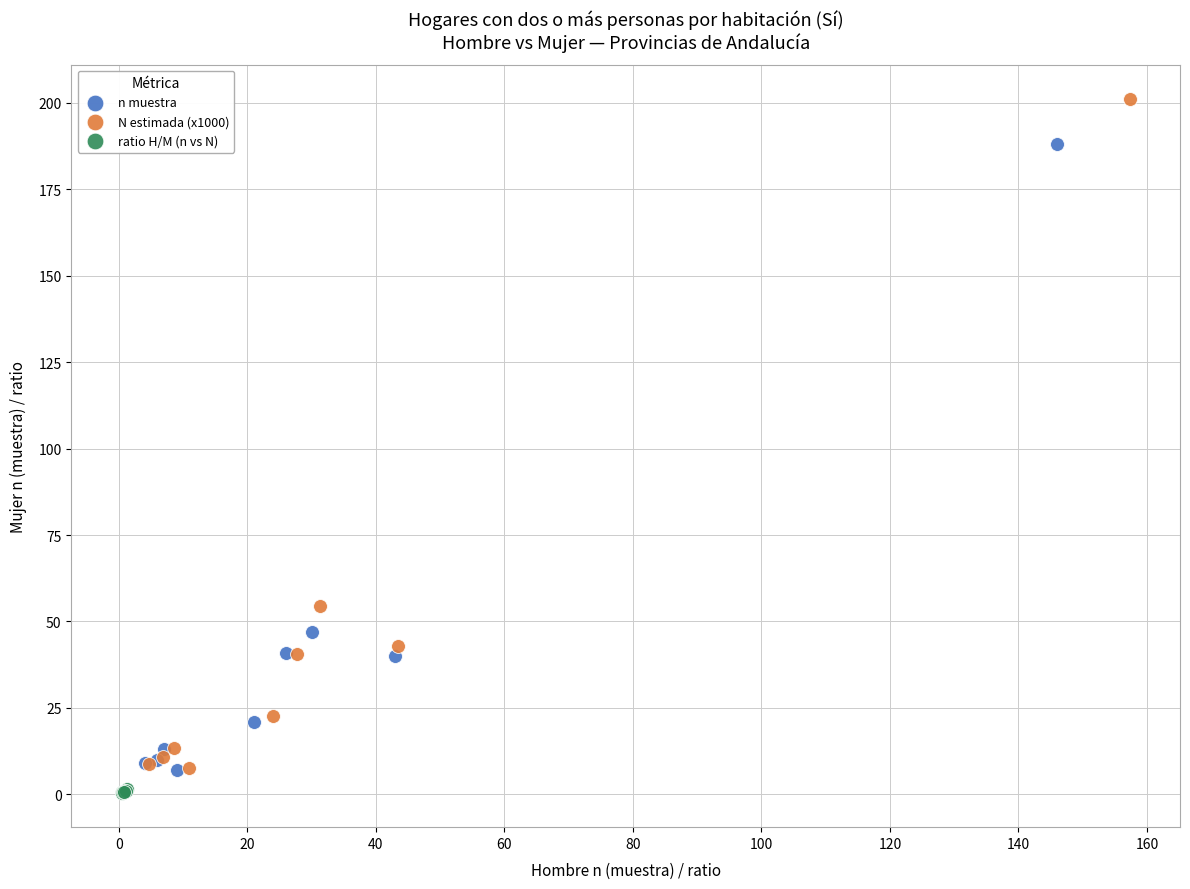

Which series has the widest spread of Y values?

N estimada (x1000)